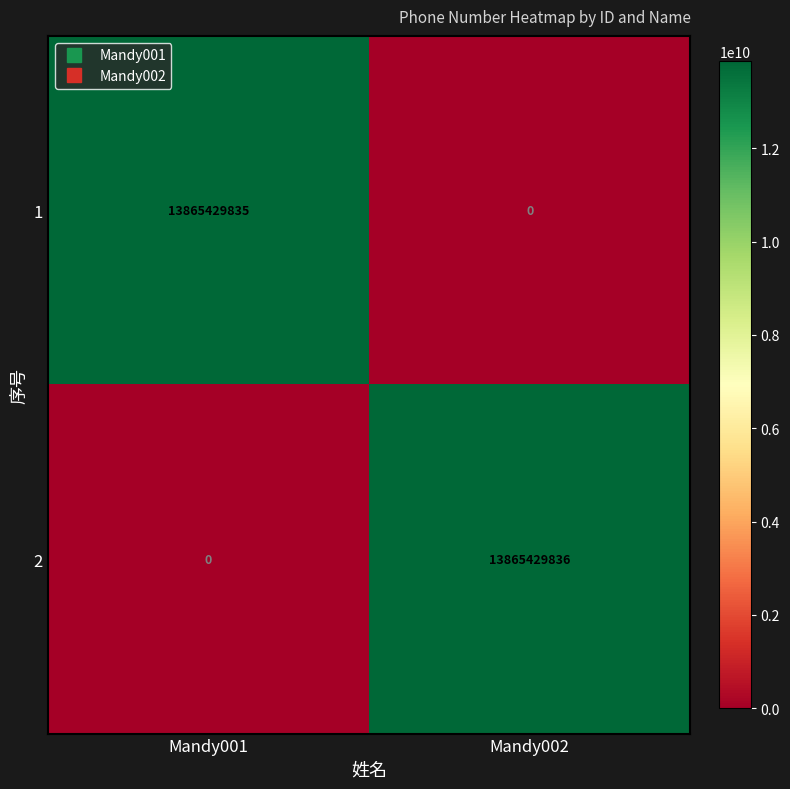

Which category has the highest value across all series?

Mandy002